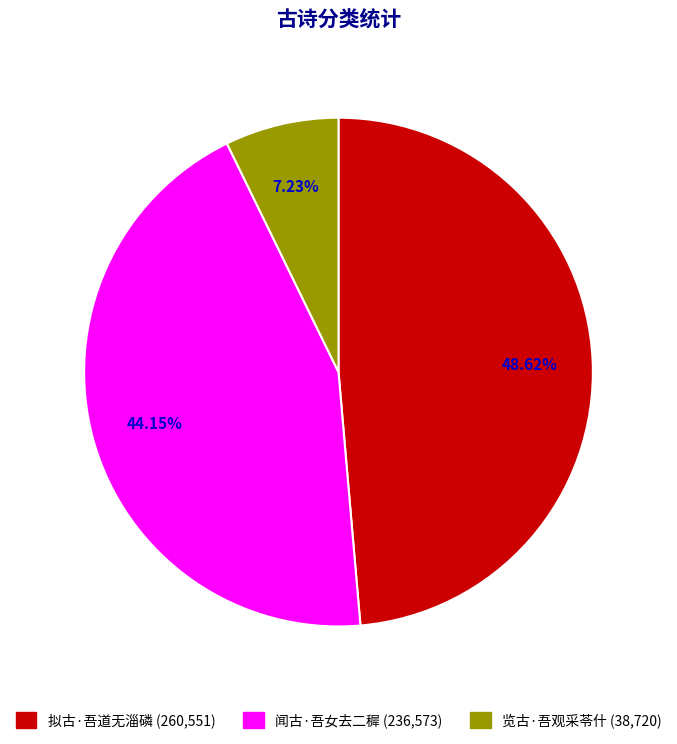

What percentage is the 览古·吾观采苓什 slice, to the nearest percent?

7%